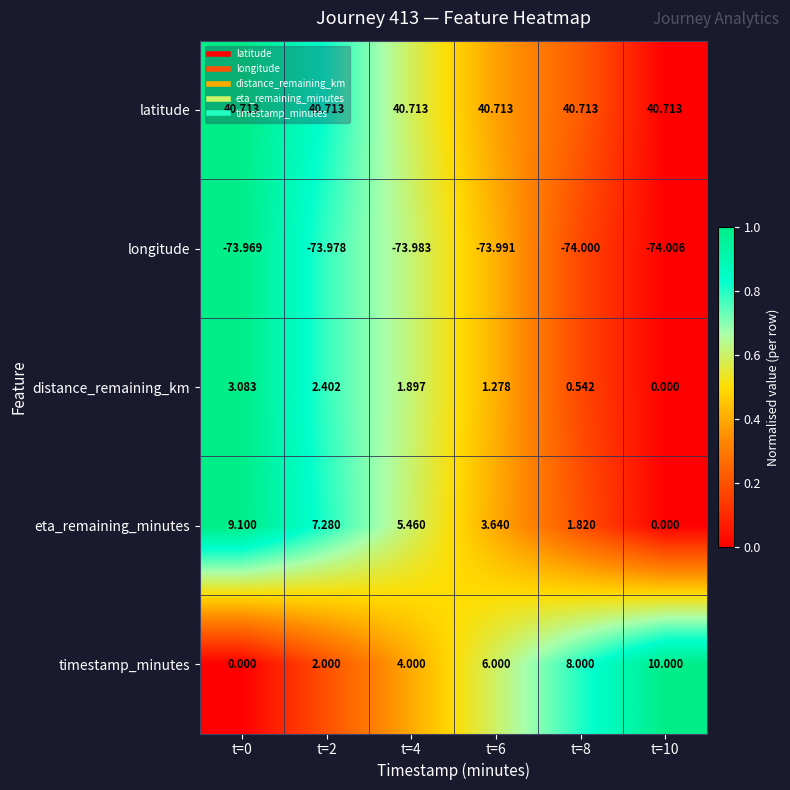

How many series are shown in this chart?

5